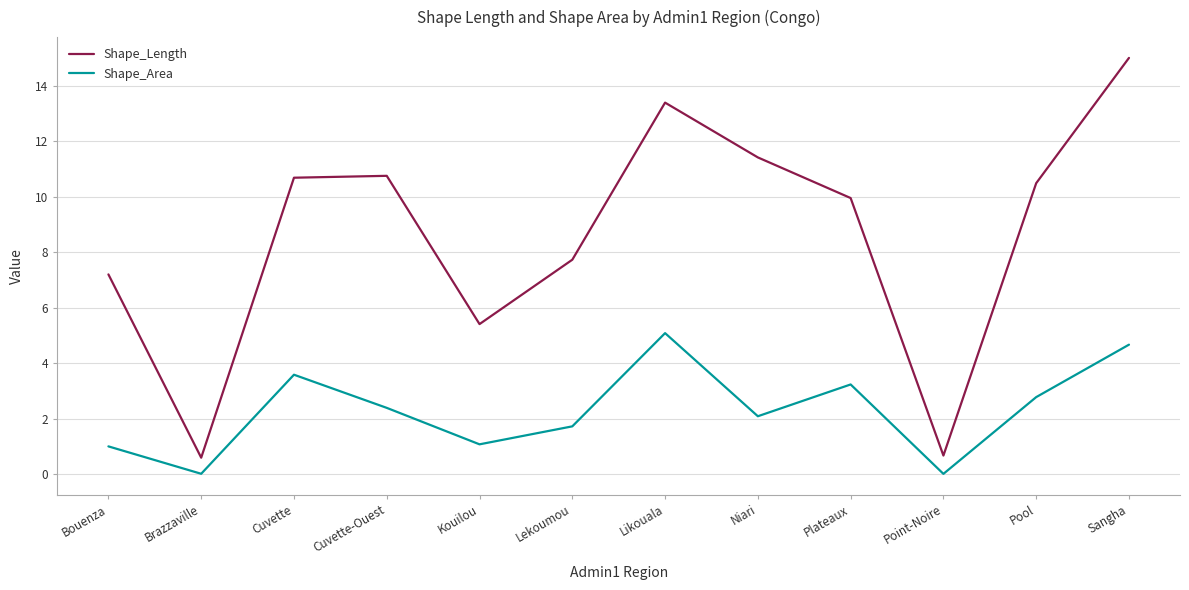

Read the Shape_Area value at Lekoumou.

1.7